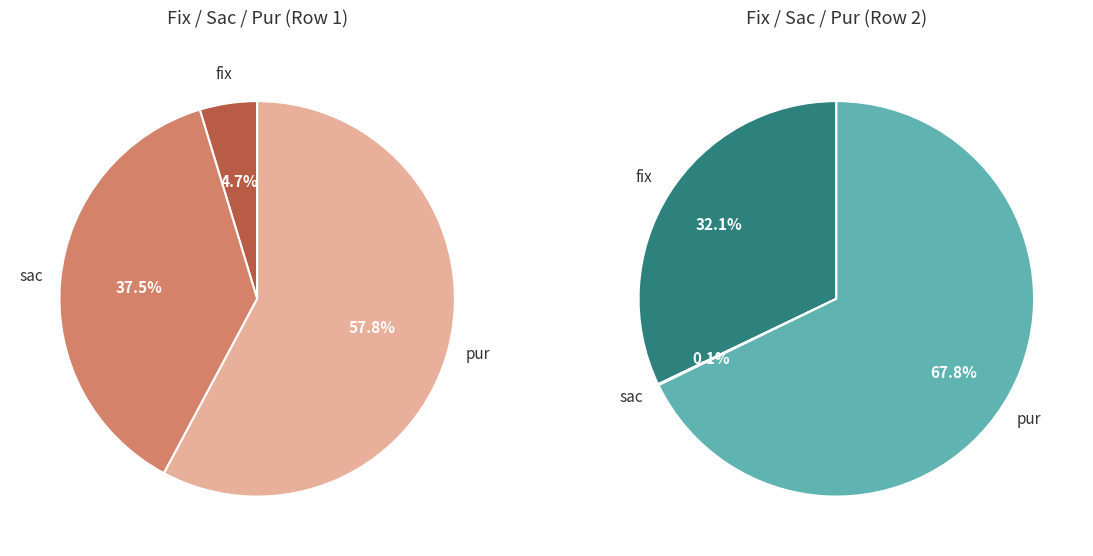

How many segments does this pie chart have?

3